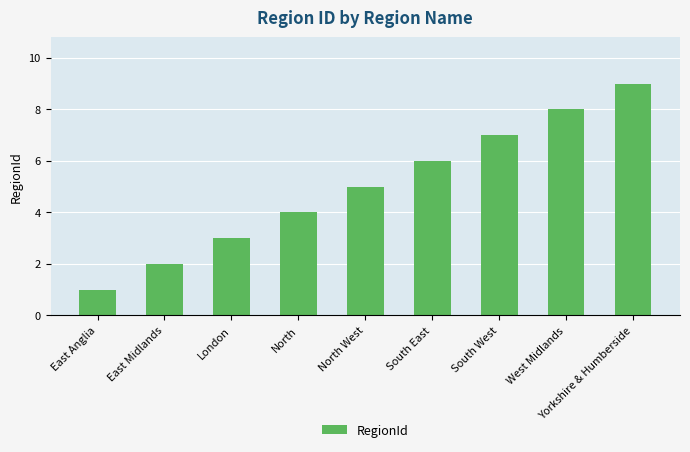

Reading right to left, extract all data points from this chart.

9	8	7	6	5	4	3	2	1